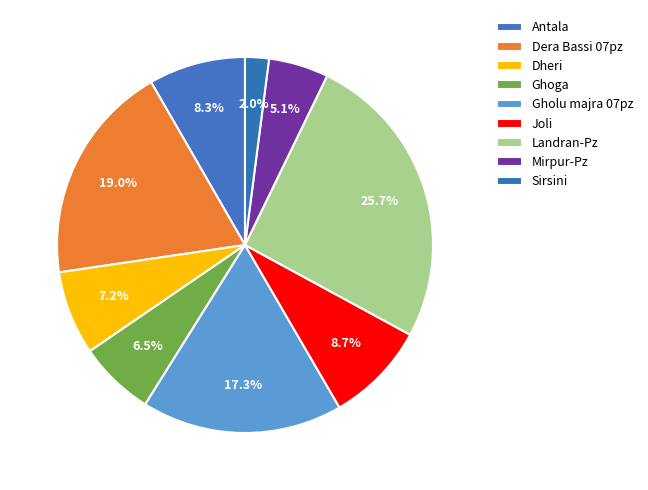

To the nearest percent, what is the difference between the Sirsini and Antala slice percentages?

6%